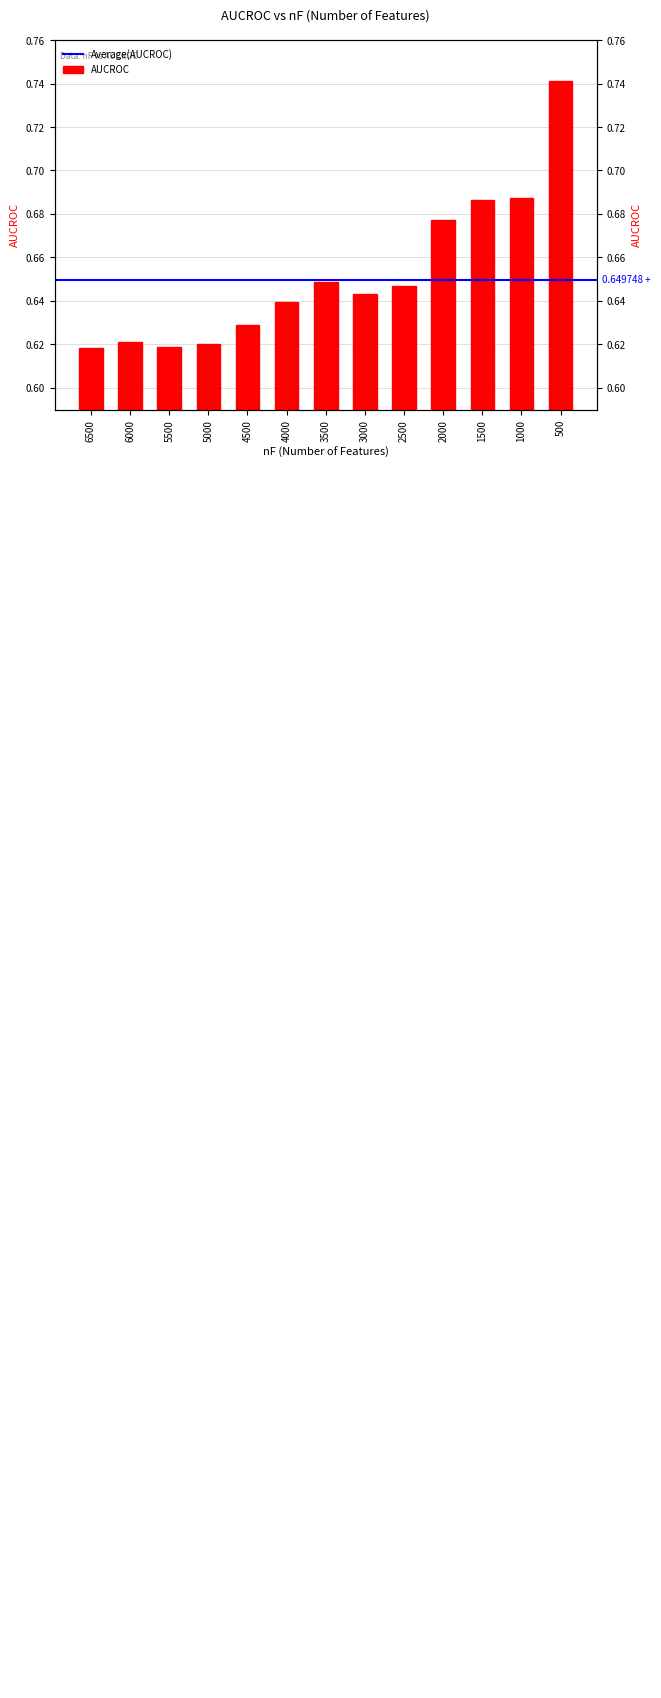

List the labels in order of value, smallest first.

6500, 5500, 5000, 6000, 4500, 4000, 3000, 2500, 3500, 2000, 1500, 1000, 500